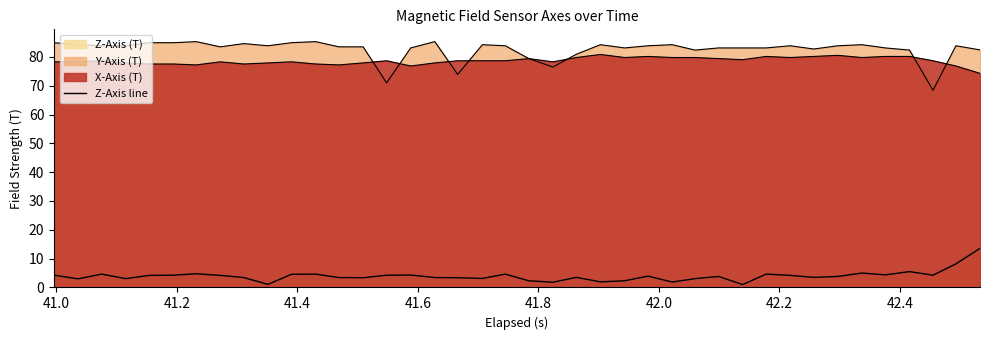

Is it true that the value at 41.6 is 4.2?

True